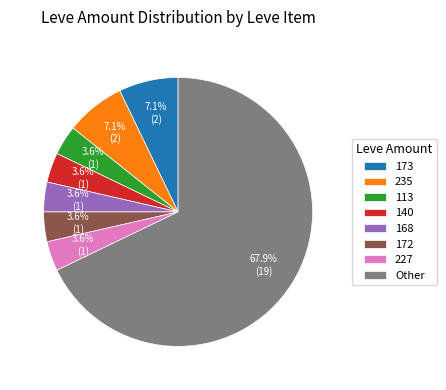

How much of the chart is everything except 172?

96.4%